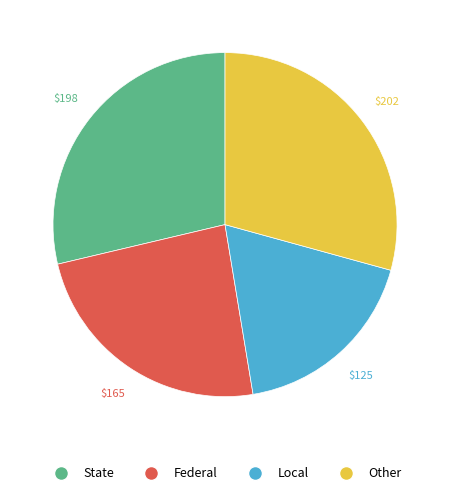

Is there a majority slice in this chart?

No